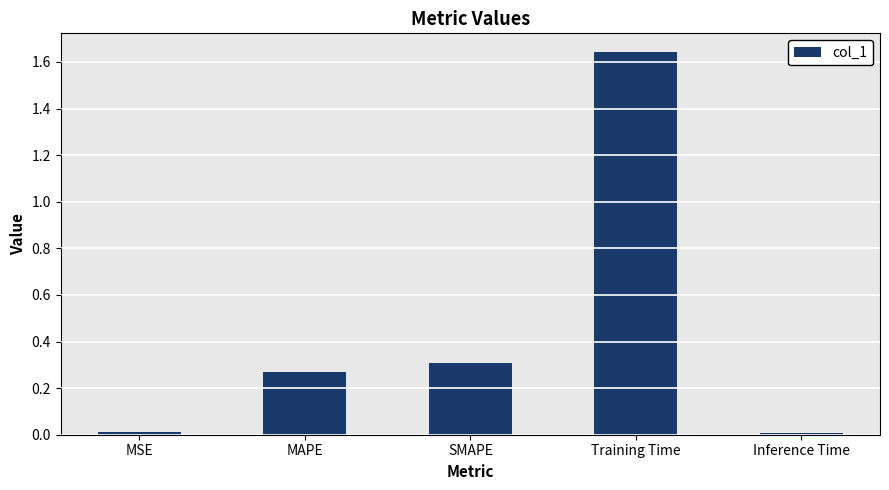

What is the average value?

0.4